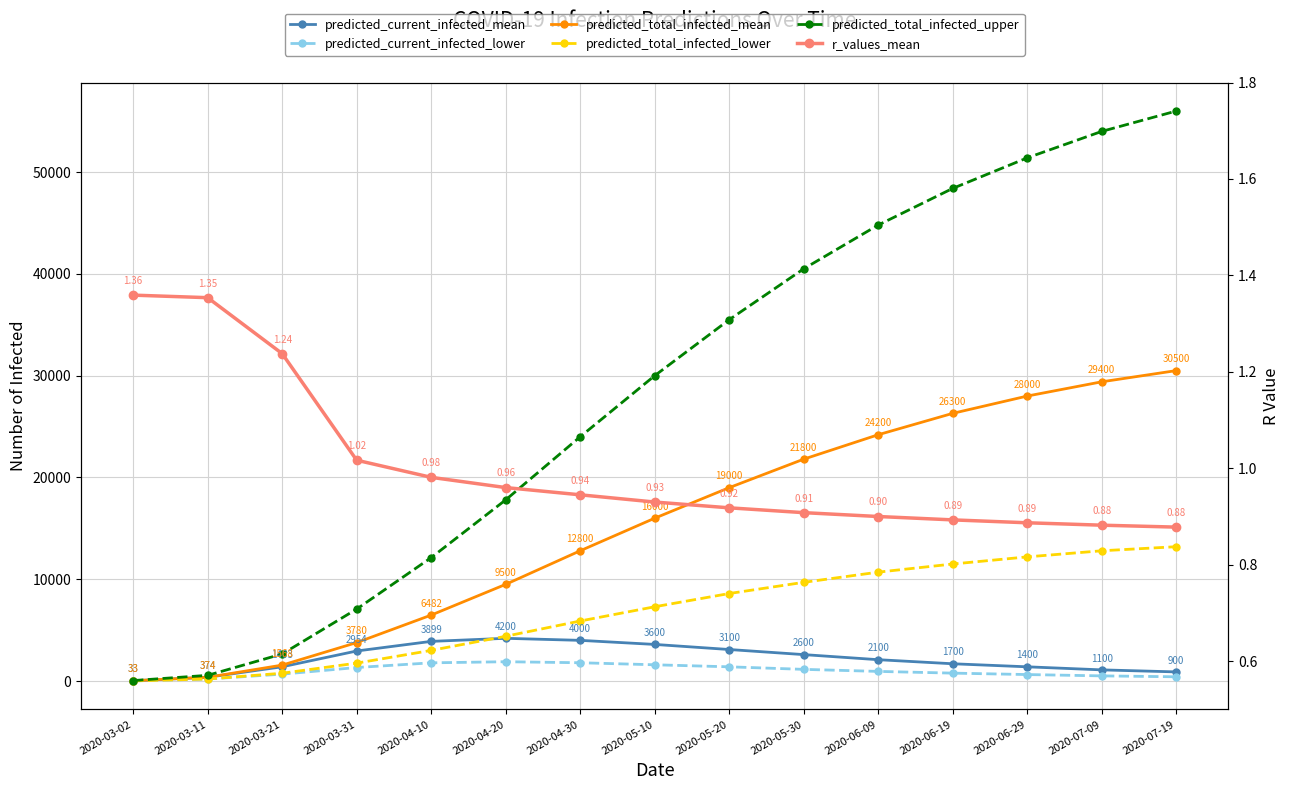

Where is predicted_current_infected_lower nearest to the value 959?

2020-06-09